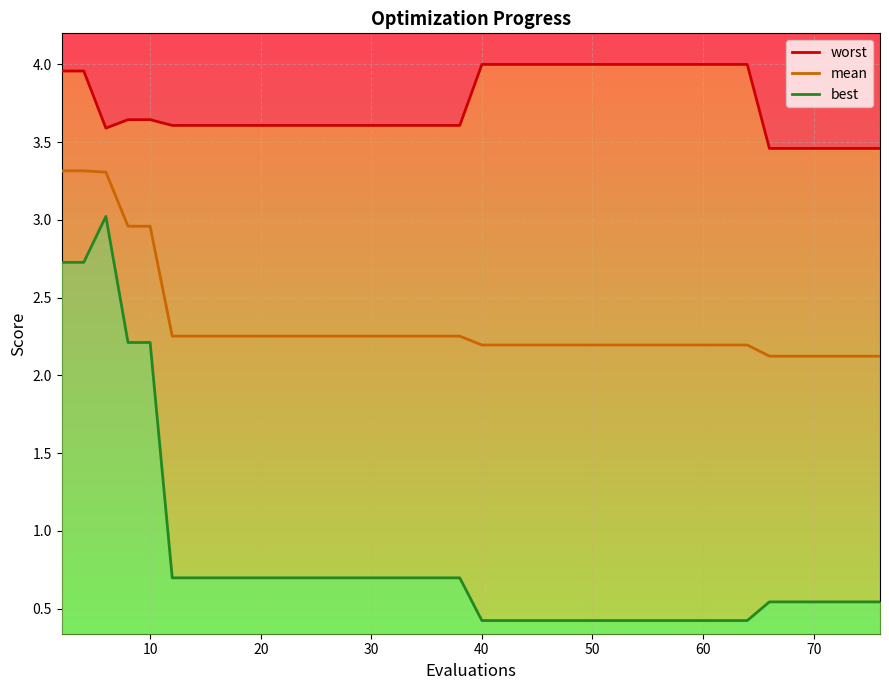

The worst series shows 2.6 at 52. True or false?

False